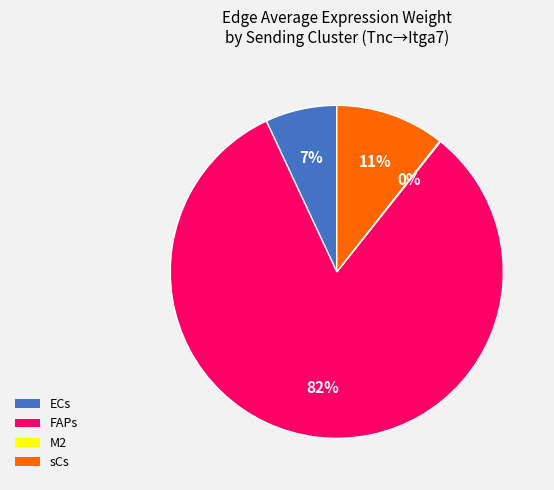

Does FAPs represent more than half of the total?

Yes